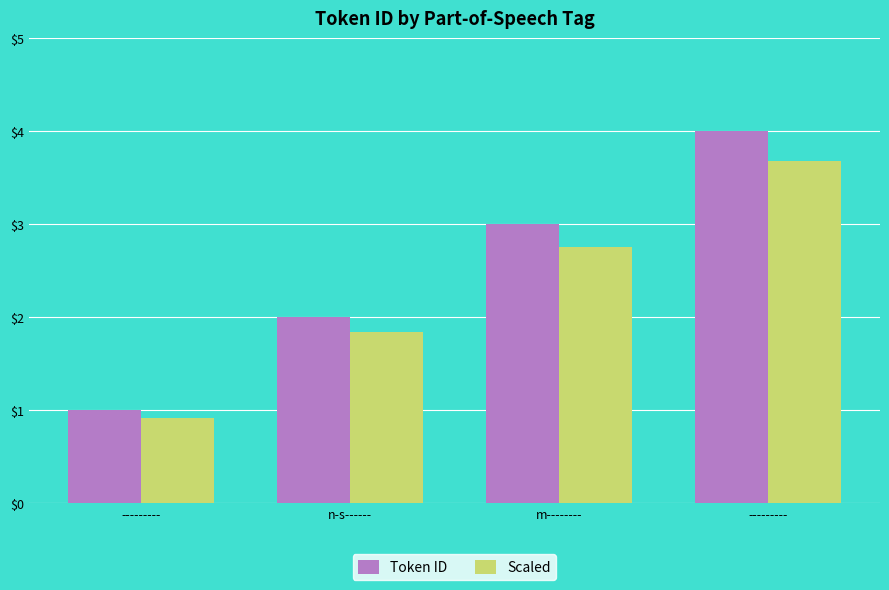

At which label does Token ID reach its peak?

---------